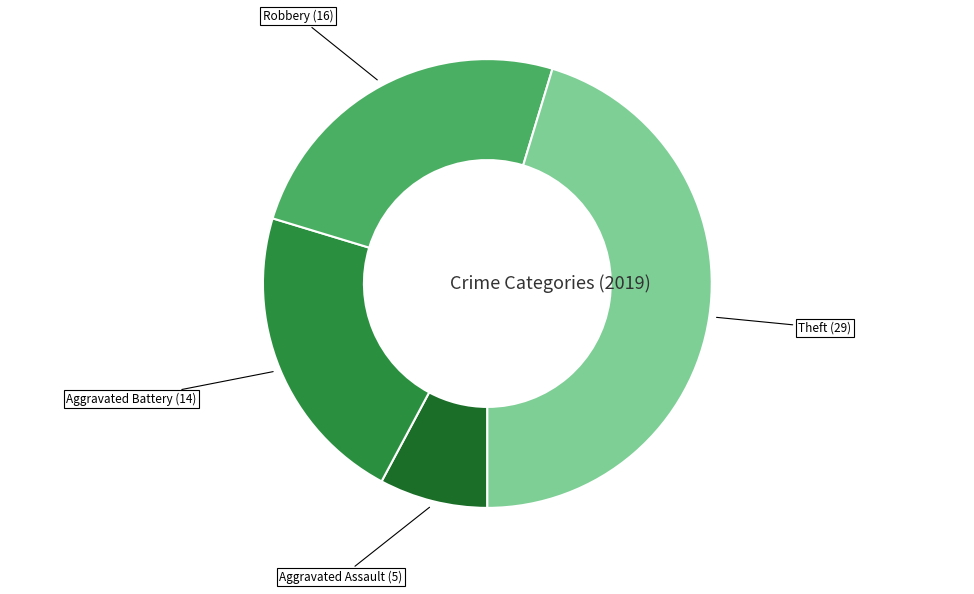

Is there a majority slice in this chart?

No